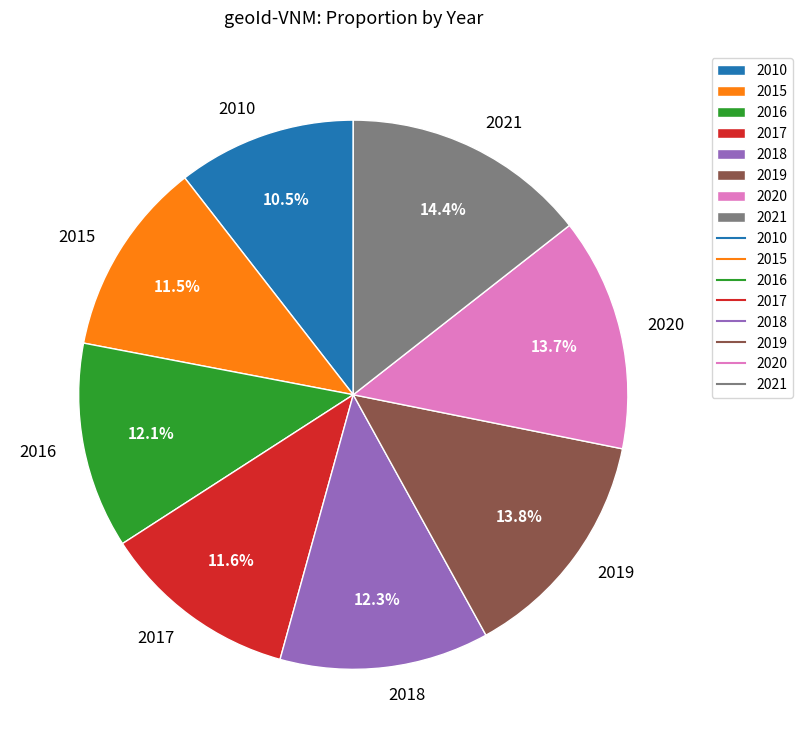

Is it true that 2020 is 14% of the pie?

True